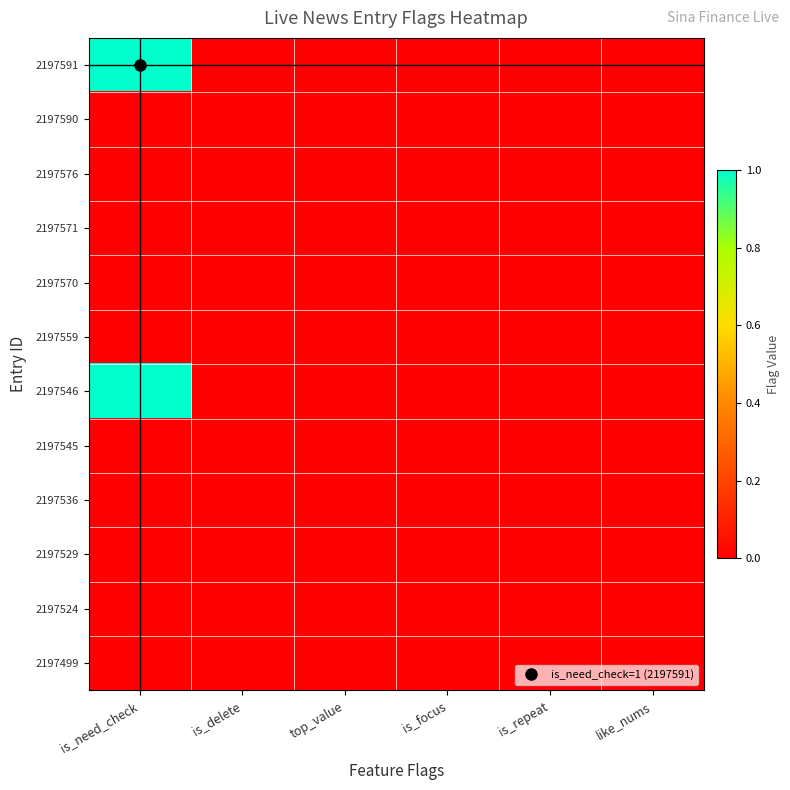

Which has a higher value, like_nums or is_repeat?

like_nums